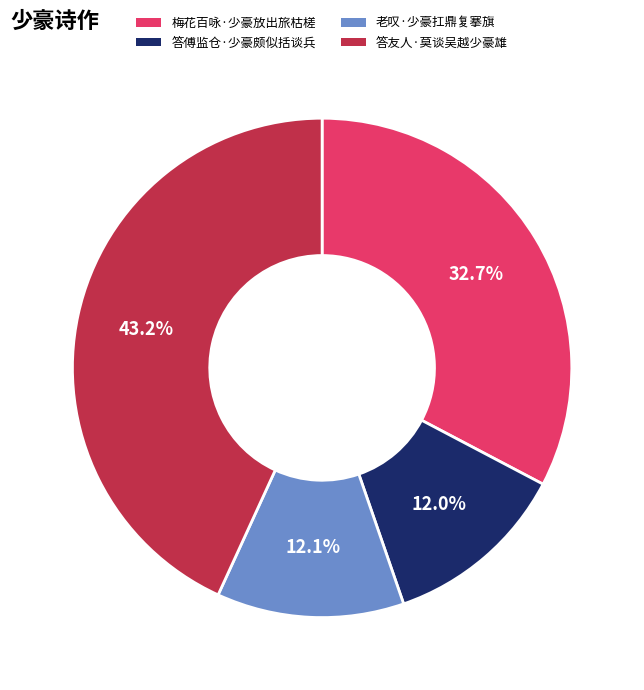

Which has a higher value, 梅花百咏·少豪放出旅枯槎 or 老叹·少豪扛鼎复搴旗?

梅花百咏·少豪放出旅枯槎